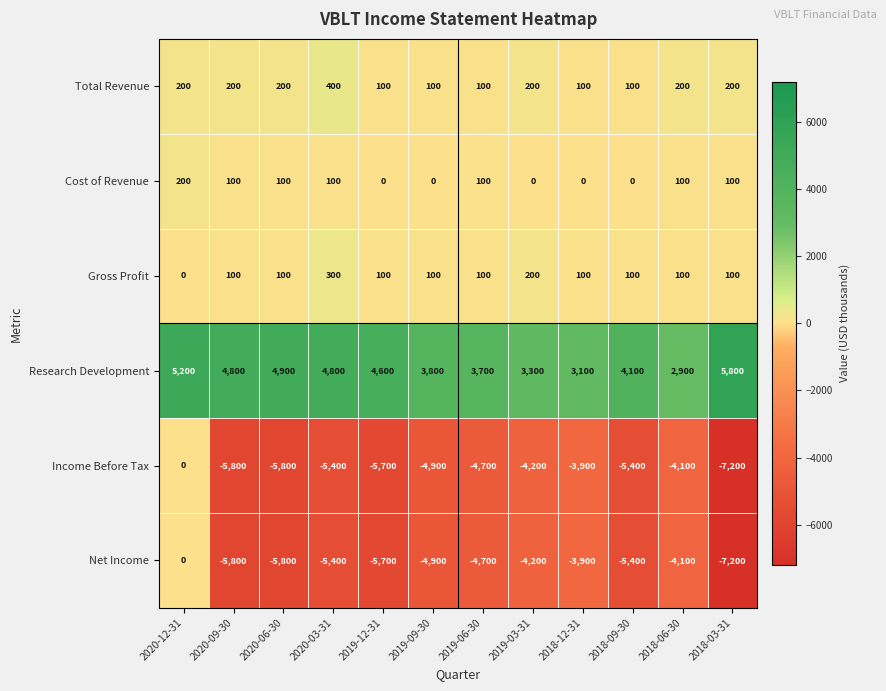

At which label does Cost of Revenue first exceed 100?

2020-12-31